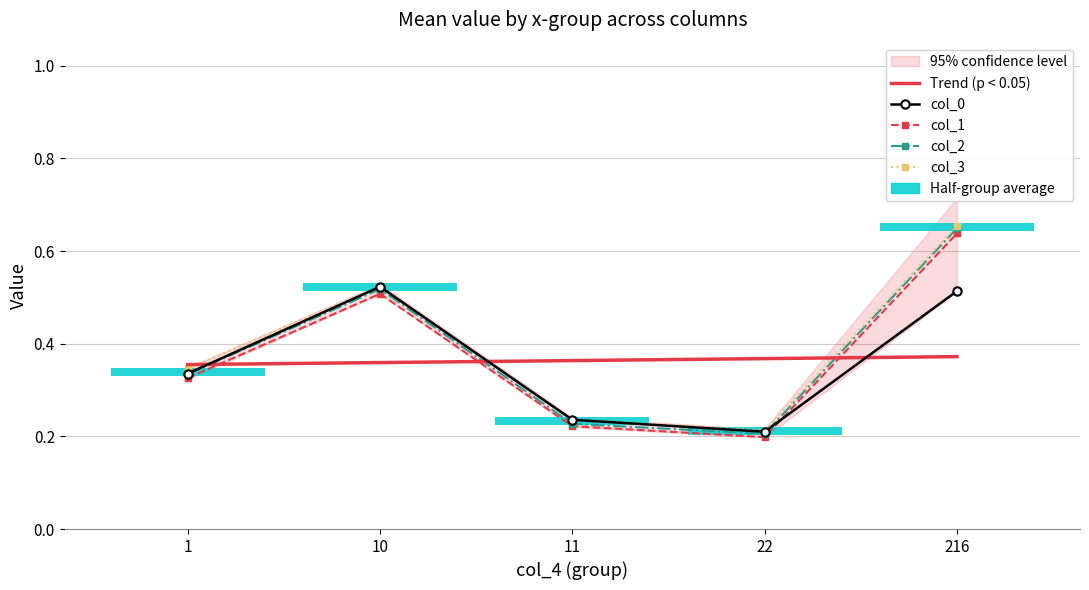

At which category is the sum across all series the highest?

216